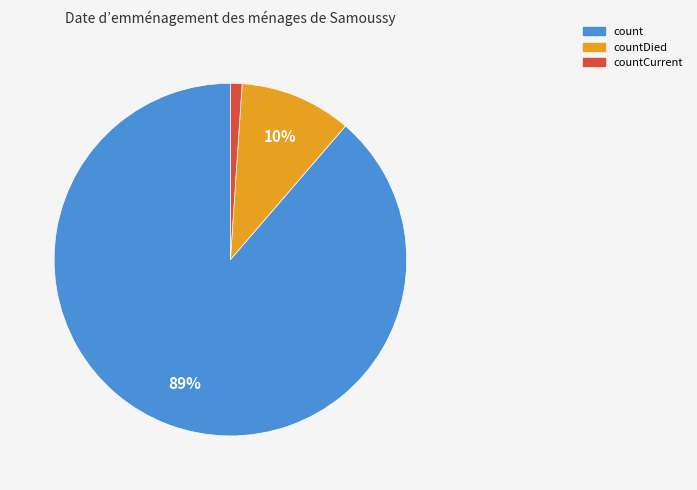

Which has a higher value, count or countCurrent?

count